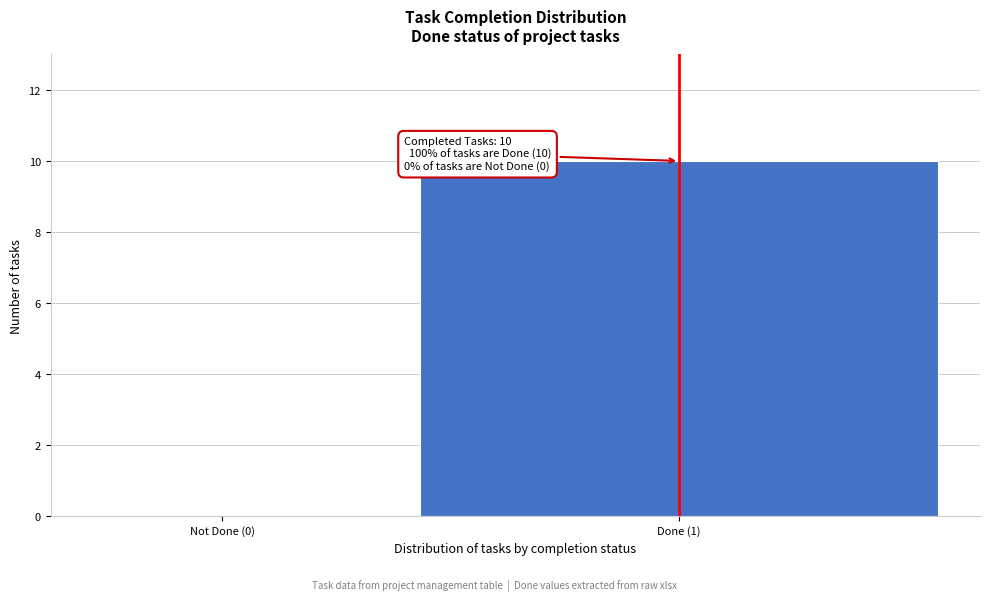

Reading right to left, list all the values displayed in this chart.

Done (1)=10	Not Done (0)=0